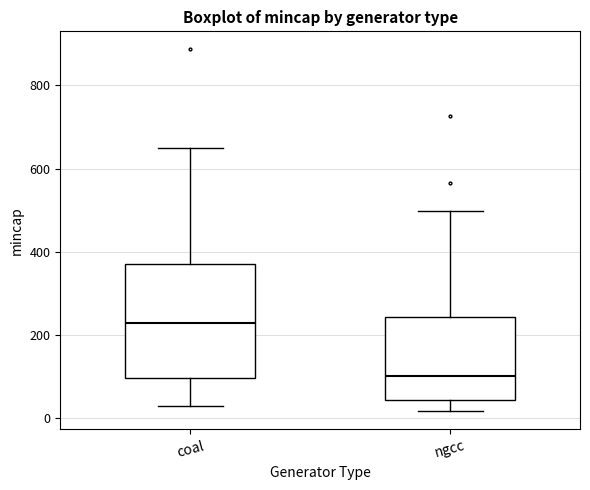

Which box is the tallest, from its lower edge to its upper edge?

coal